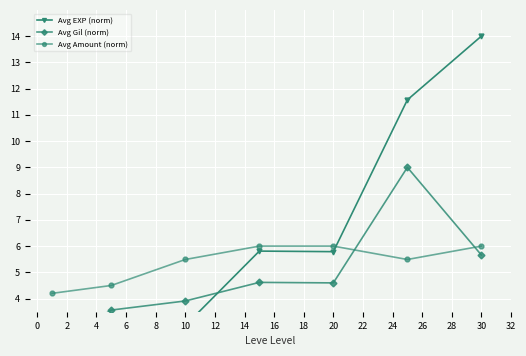

At which label does Avg Amount (norm) first exceed 5?

10